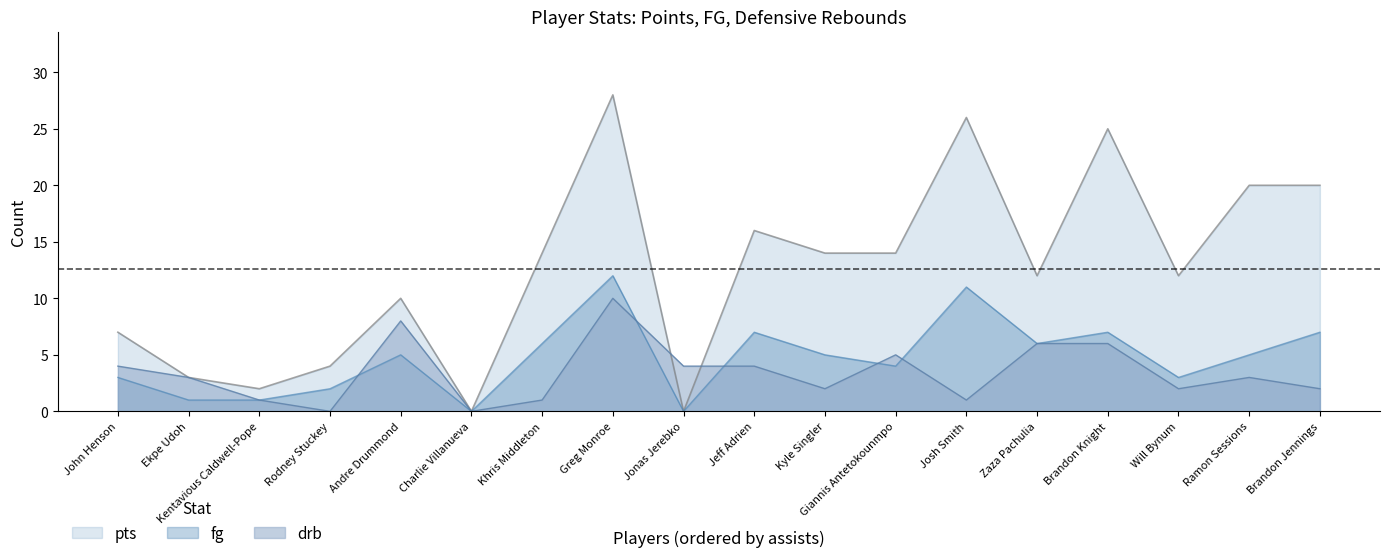

Reading left to right, transcribe all the data shown in this chart.

pts: Ramon Sessions=20	Brandon Knight=25	Zaza Pachulia=12	Khris Middleton=14	Jeff Adrien=16	Giannis Antetokounmpo=14	John Henson=7	Ekpe Udoh=3	Greg Monroe=28	Brandon Jennings=20	Josh Smith=26	Kyle Singler=14	Andre Drummond=10	Will Bynum=12	Rodney Stuckey=4	Kentavious Caldwell-Pope=2	Jonas Jerebko=0	Charlie Villanueva=0
fg: Ramon Sessions=5	Brandon Knight=7	Zaza Pachulia=6	Khris Middleton=6	Jeff Adrien=7	Giannis Antetokounmpo=4	John Henson=3	Ekpe Udoh=1	Greg Monroe=12	Brandon Jennings=7	Josh Smith=11	Kyle Singler=5	Andre Drummond=5	Will Bynum=3	Rodney Stuckey=2	Kentavious Caldwell-Pope=1	Jonas Jerebko=0	Charlie Villanueva=0
drb: Ramon Sessions=3	Brandon Knight=6	Zaza Pachulia=6	Khris Middleton=1	Jeff Adrien=4	Giannis Antetokounmpo=5	John Henson=4	Ekpe Udoh=3	Greg Monroe=10	Brandon Jennings=2	Josh Smith=1	Kyle Singler=2	Andre Drummond=8	Will Bynum=2	Rodney Stuckey=0	Kentavious Caldwell-Pope=1	Jonas Jerebko=4	Charlie Villanueva=0